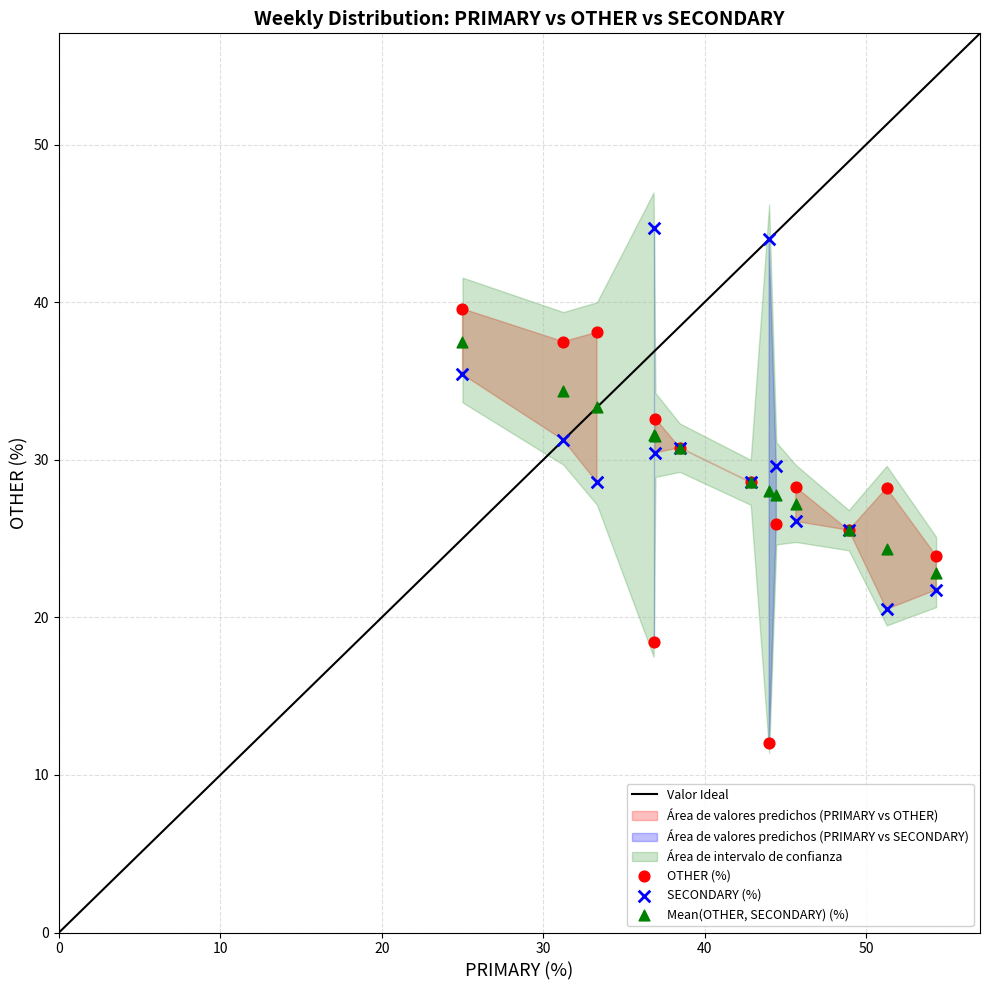

Which series has the widest spread of Y values?

OTHER (%)